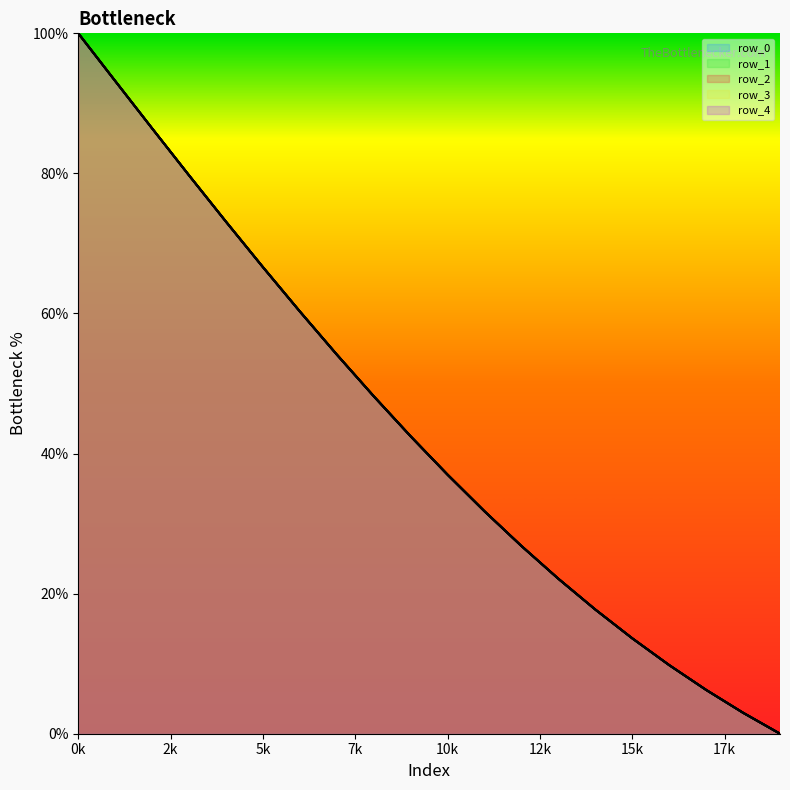

At how many categories does at least one series exceed 46?

9